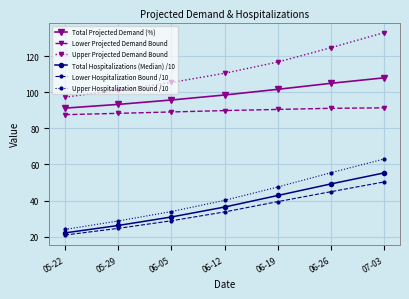

Which series has the largest total across all categories?

Upper Projected Demand Bound